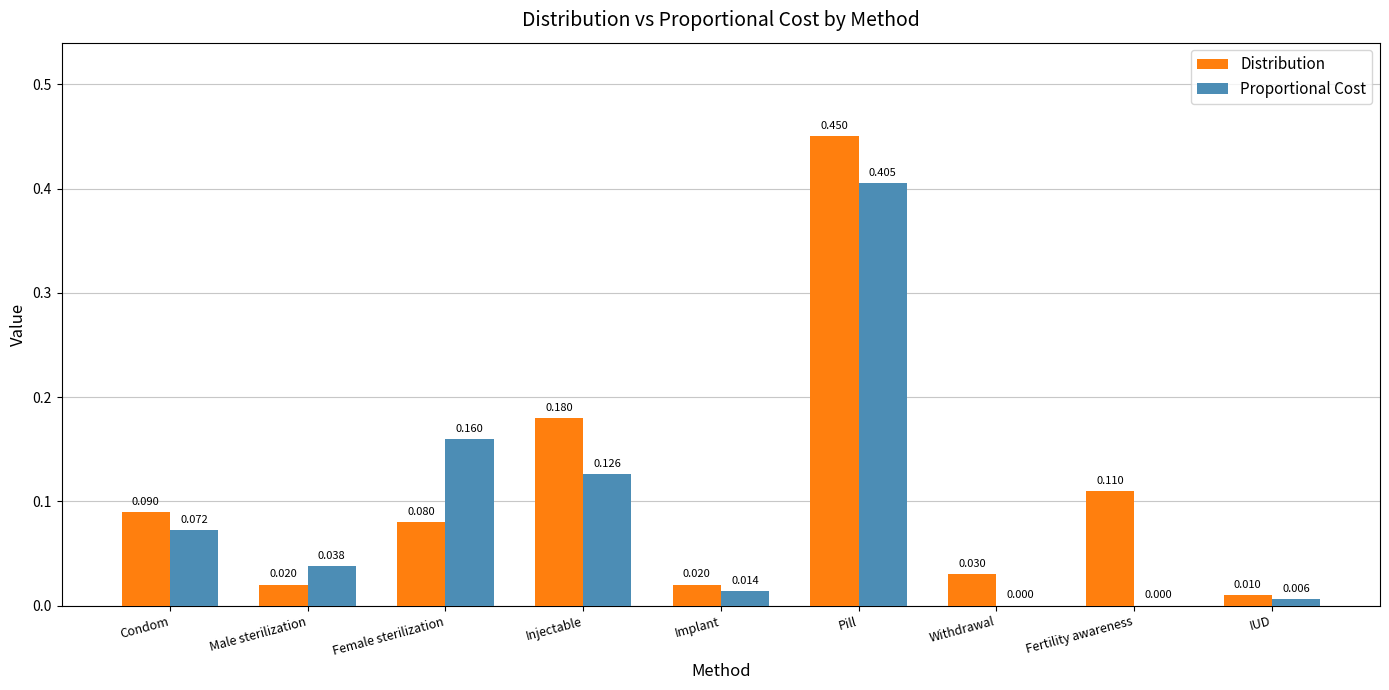

The value of Proportional Cost at Female sterilization is 0.0. True or false?

False